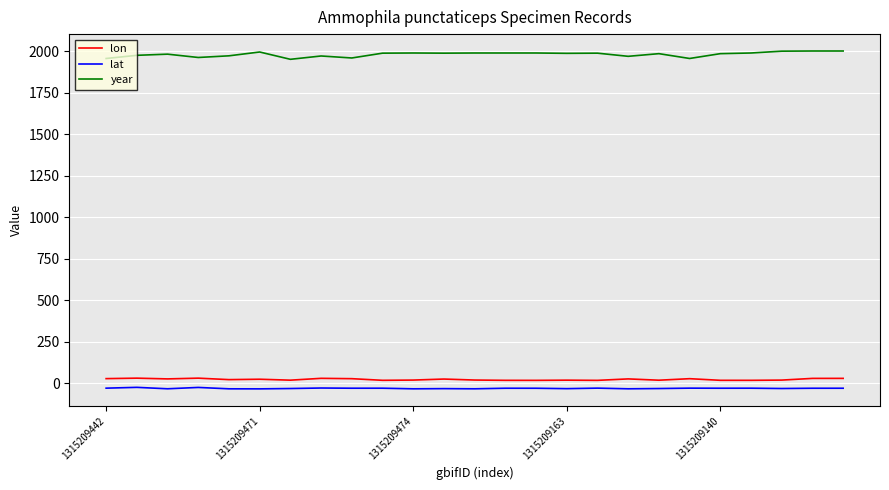

At how many categories does at least one series exceed 1456?

25